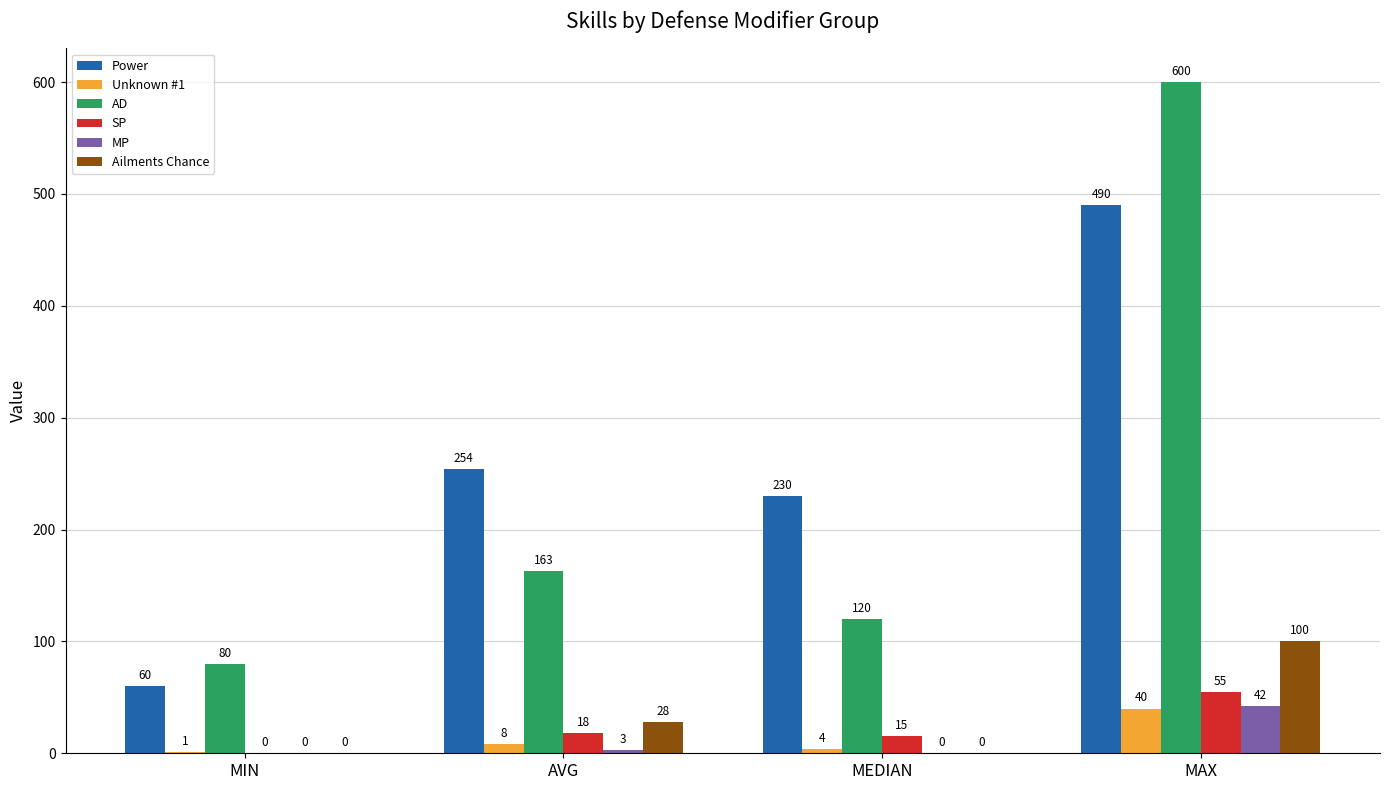

What is the maximum value for AD?

600